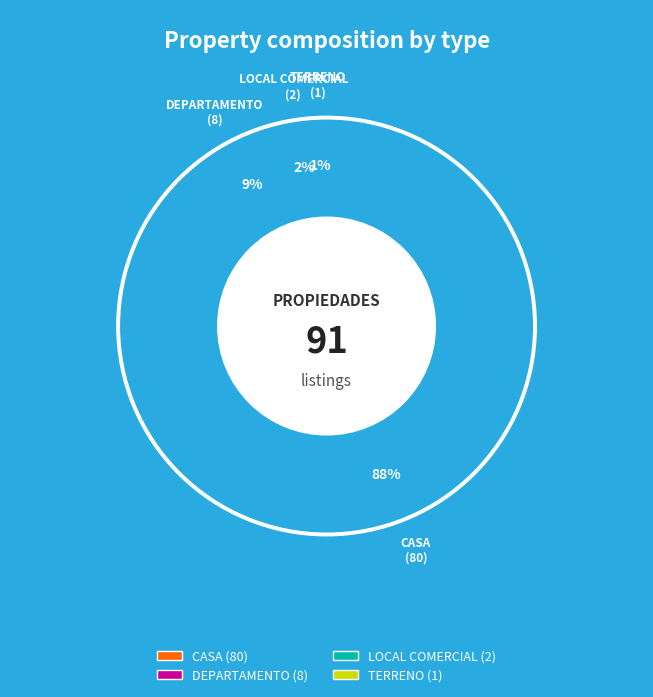

Which has a higher value, LOCAL COMERCIAL or DEPARTAMENTO?

DEPARTAMENTO